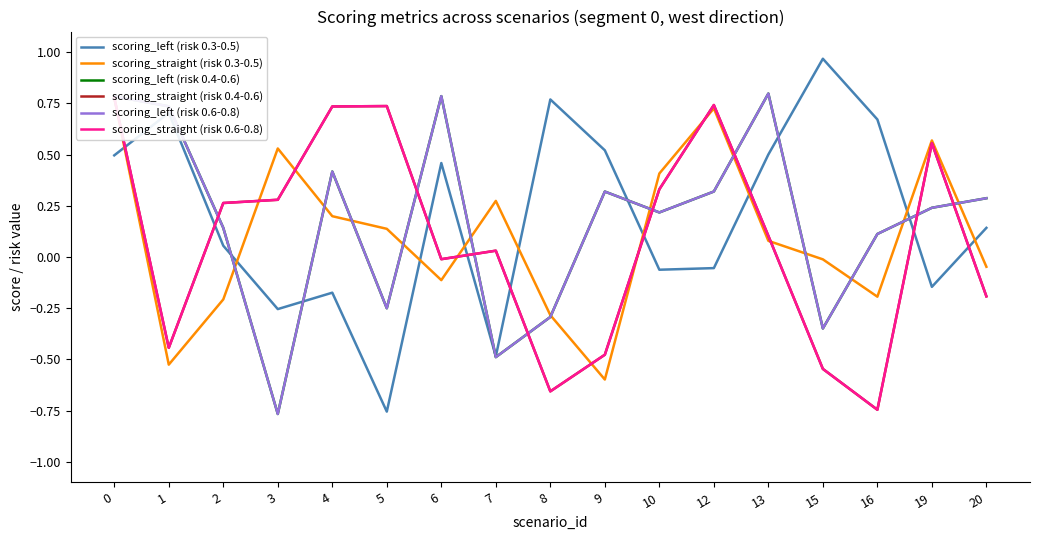

Rank the series at 10 from lowest to highest value.

scoring_left (risk 0.3-0.5), scoring_left (risk 0.4-0.6), scoring_left (risk 0.6-0.8), scoring_straight (risk 0.4-0.6), scoring_straight (risk 0.6-0.8), scoring_straight (risk 0.3-0.5)